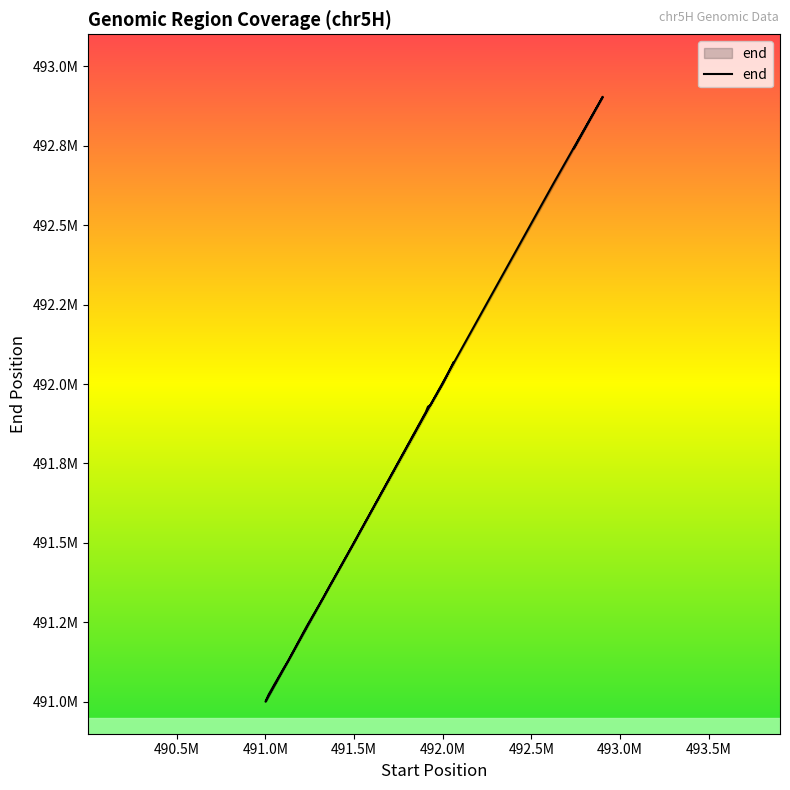

The value at 491528220 is 491529777. True or false?

True